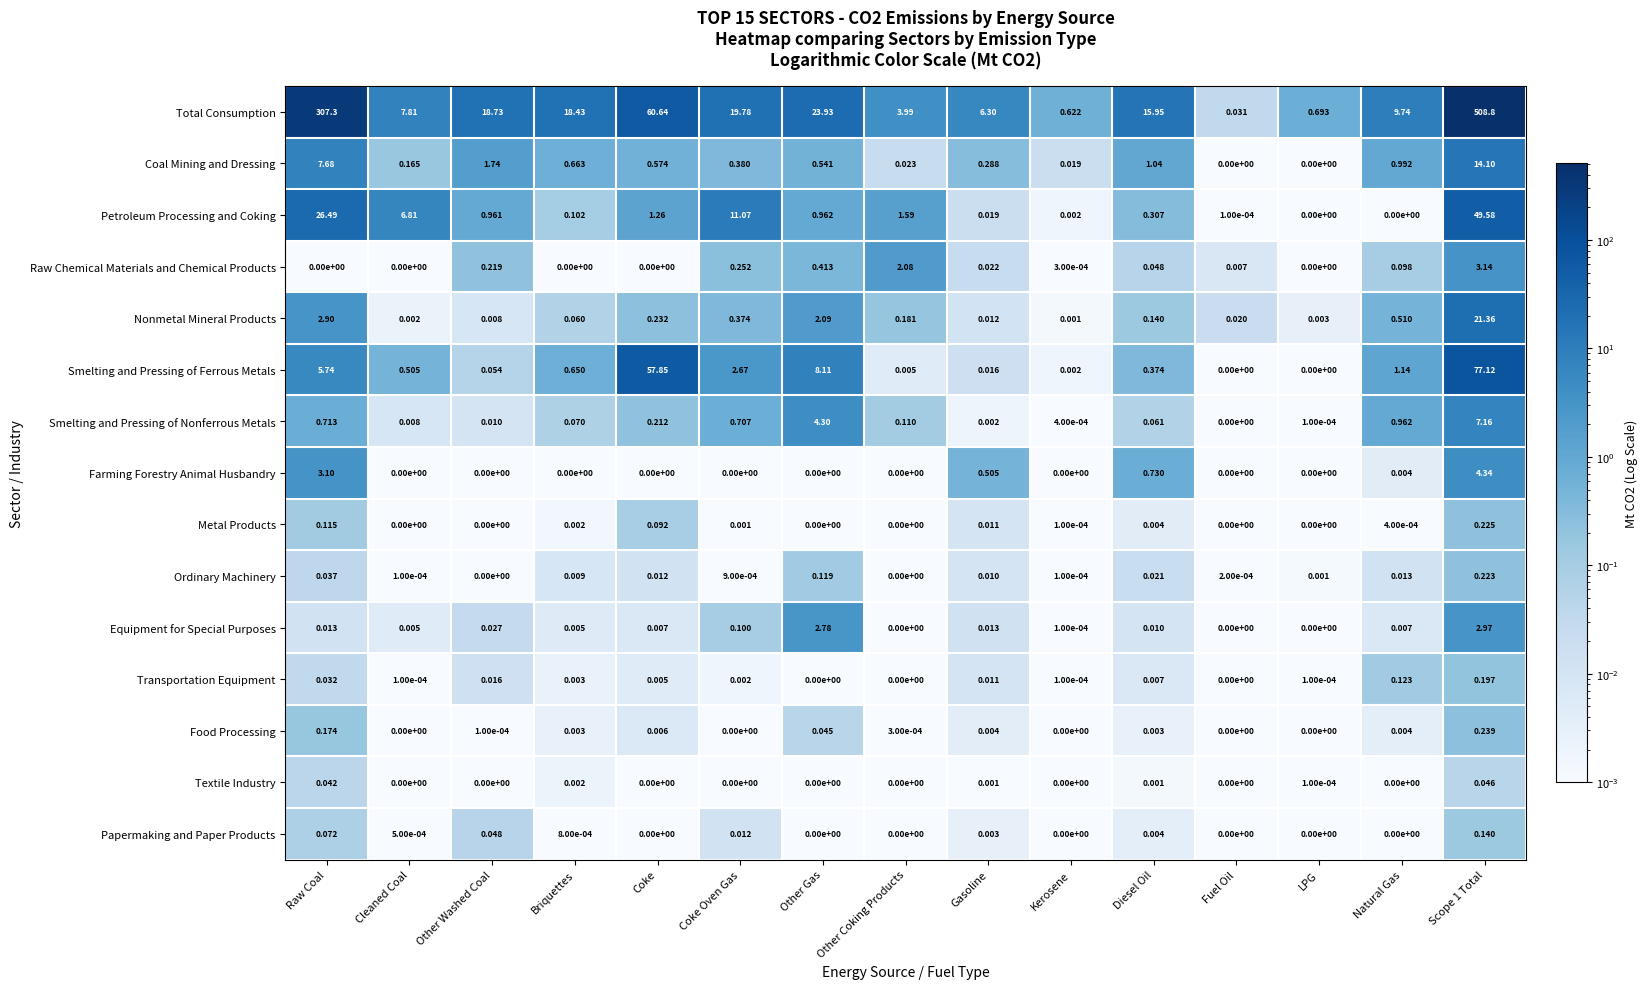

Which series has the largest range (max minus min)?

Total Consumption